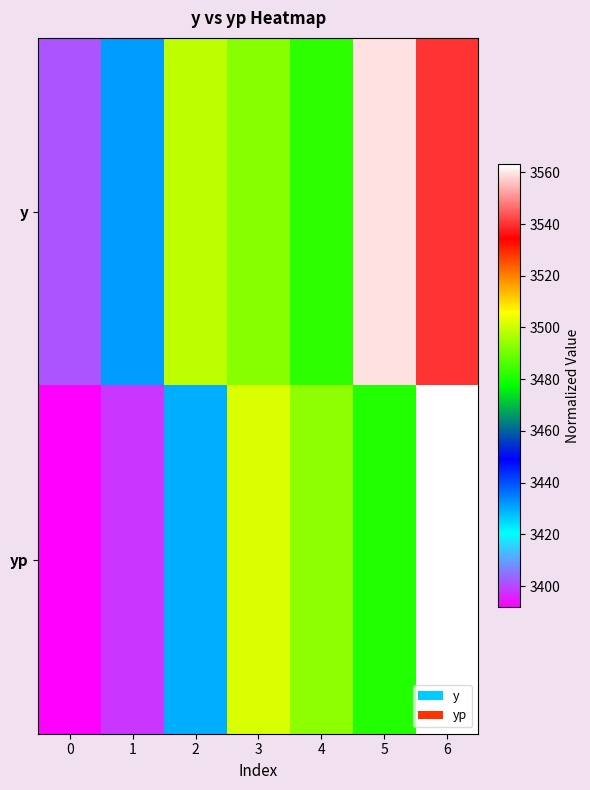

Reading left to right, list all the values displayed in this chart.

row_0: 3401.5	3431.4	3498.7	3492.4	3482.3	3559.2	3540.2
row_1: 3391.8	3397.8	3429.8	3501.9	3493.0	3481.4	3563.1